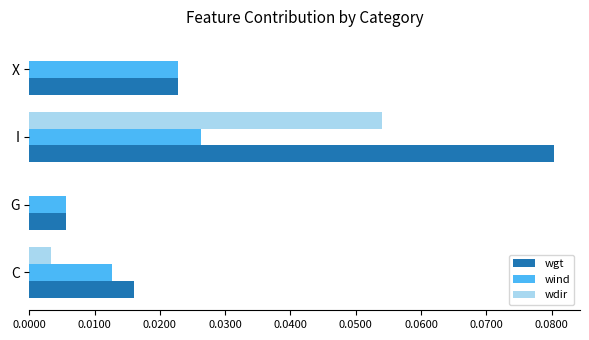

The value of wdir at G is 0.0. True or false?

True